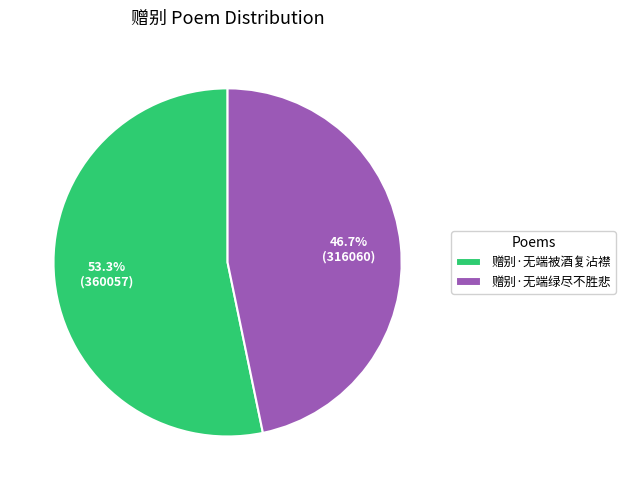

Rank the categories by value from highest to lowest.

赠别·无端被酒复沾襟, 赠别·无端绿尽不胜悲